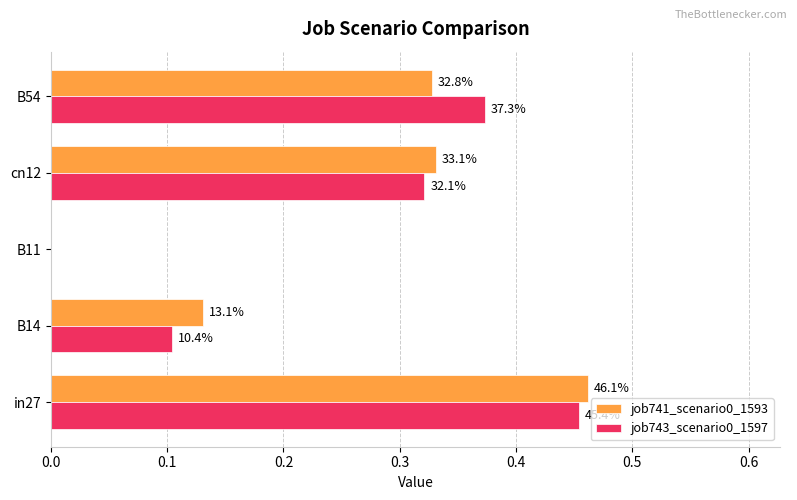

What is the highest value of the job741_scenario0_1593 series?

0.5